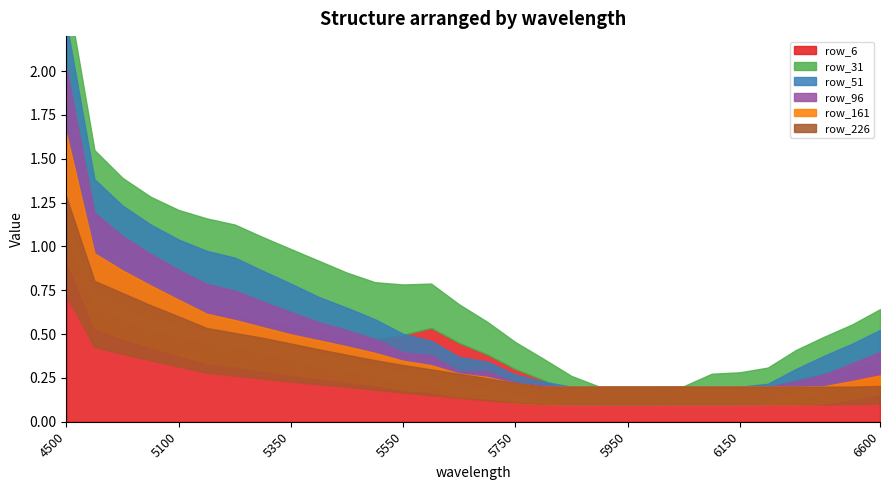

How many row_226 values are between 0 and 1?

30